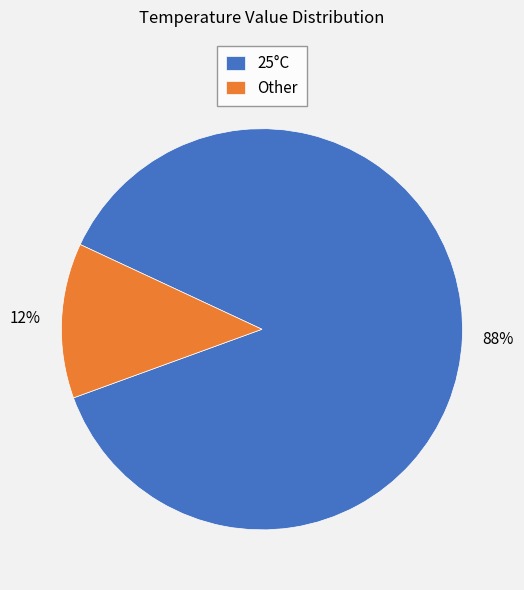

Is 25°C the majority of the pie?

Yes